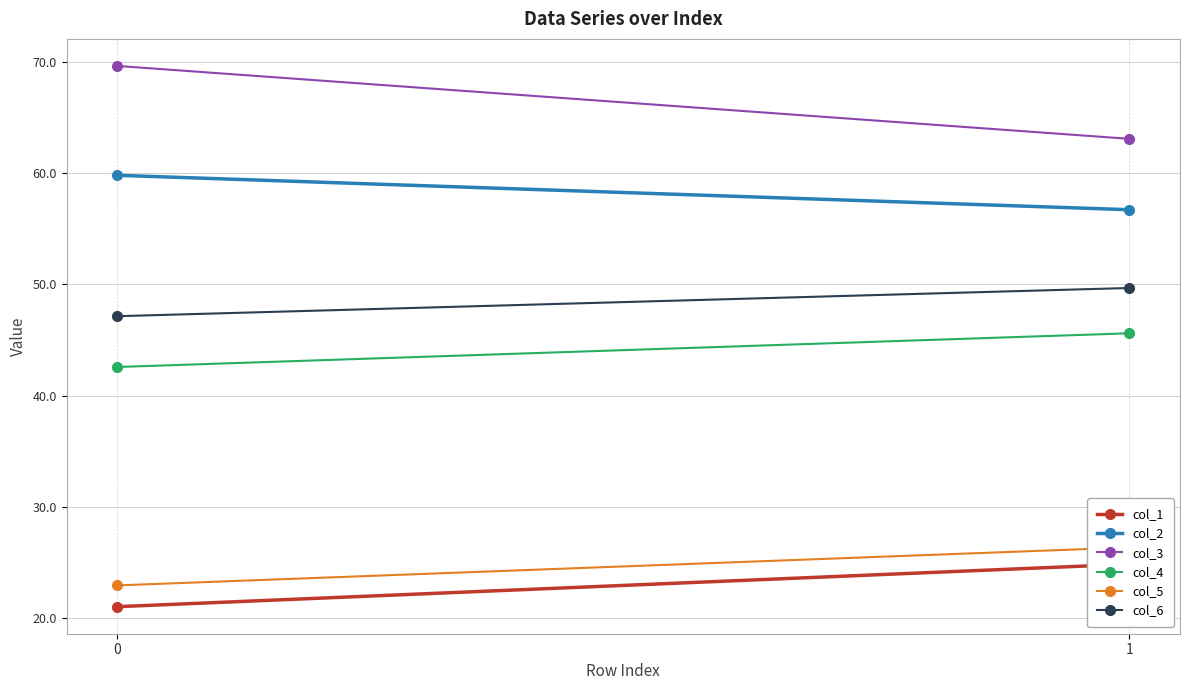

Where does the col_5 series first go above 26?

1